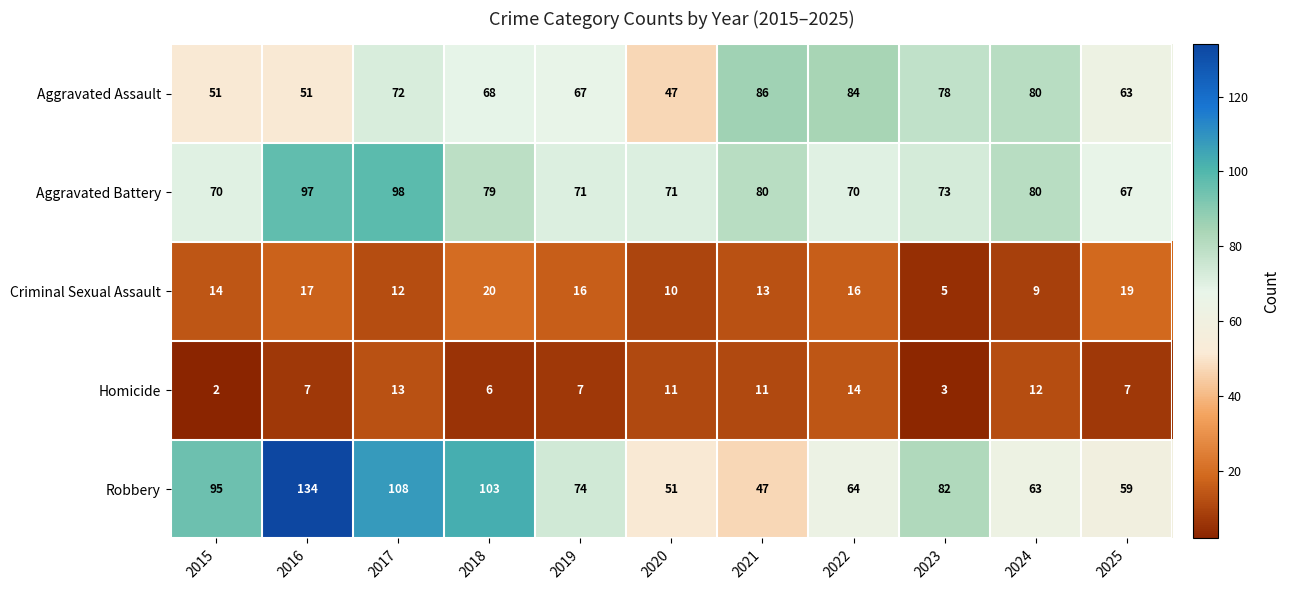

Is it true that Criminal Sexual Assault equals 7 at 2019?

False